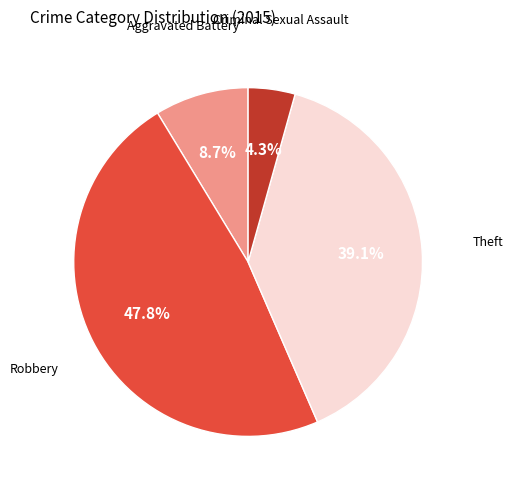

Rank the categories by value from highest to lowest.

Robbery, Theft, Aggravated Battery, Criminal Sexual Assault